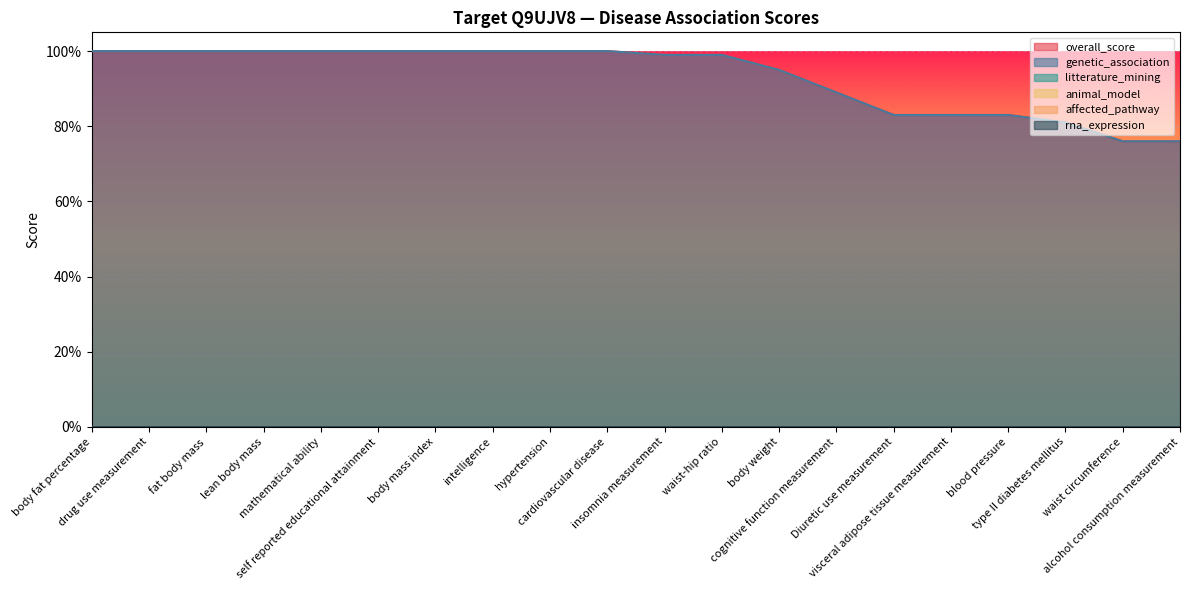

What is the total value across all series at body fat percentage?

2.0